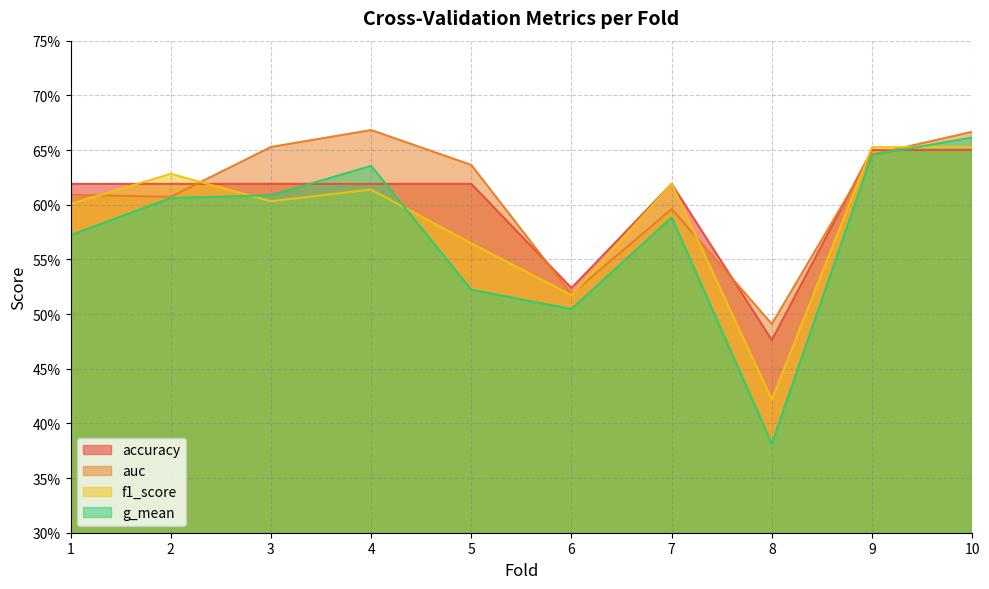

List the labels in order of f1_score value, largest first.

9, 10, 2, 7, 4, 3, 1, 5, 6, 8